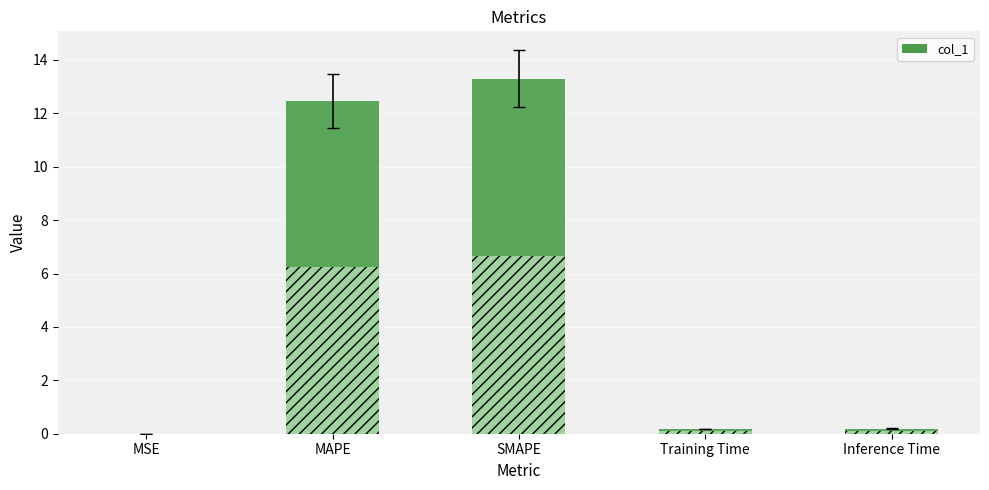

What position from the right is MSE?

5